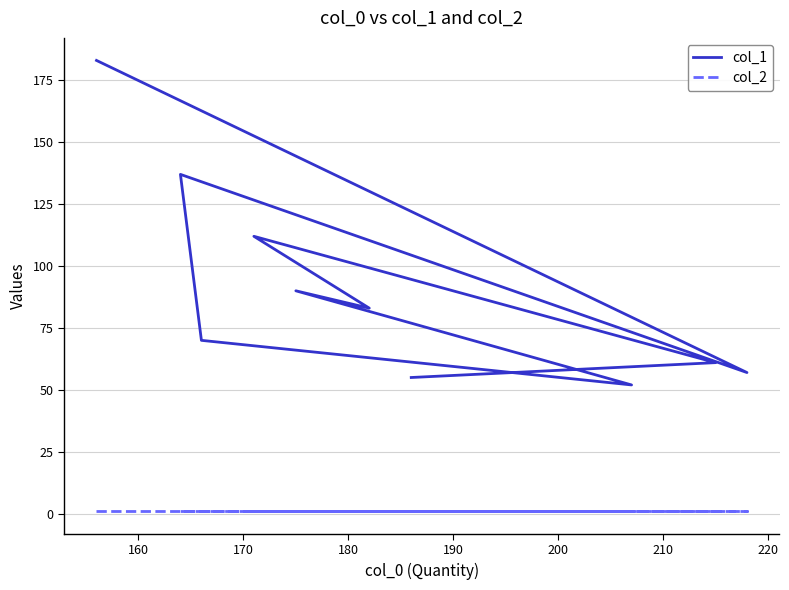

Which series has the largest total across all categories?

col_1